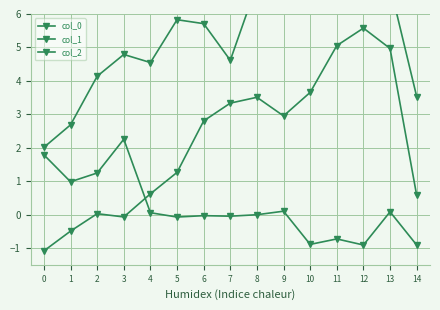

Does the chart have visible grid lines?

Yes